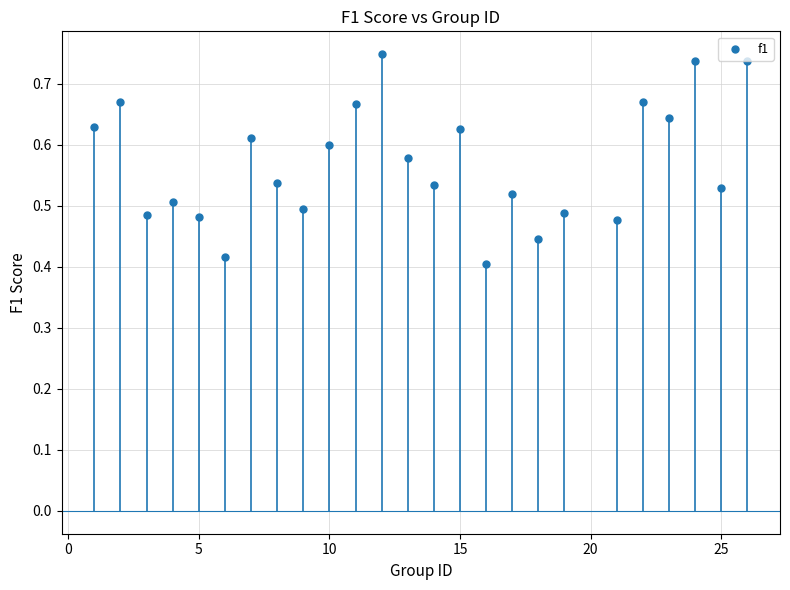

What is the range of Y values (max minus min)?

0.3